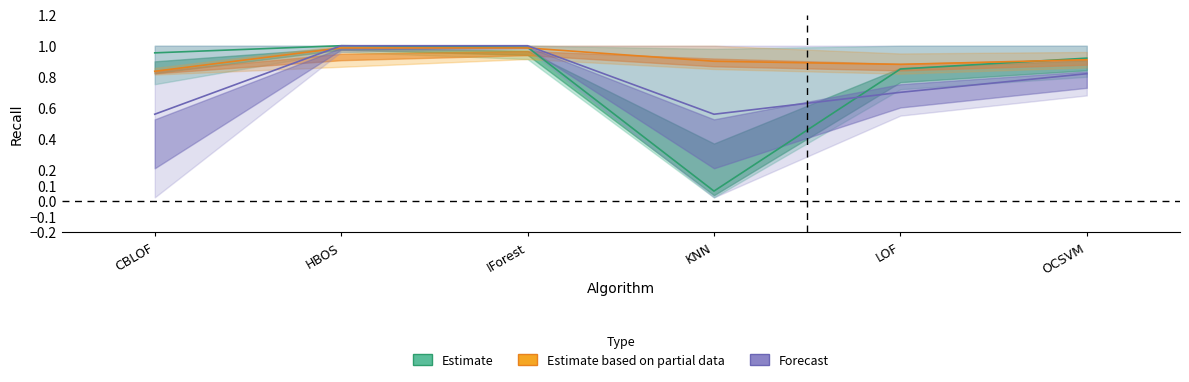

What position from the right is OCSVM?

1